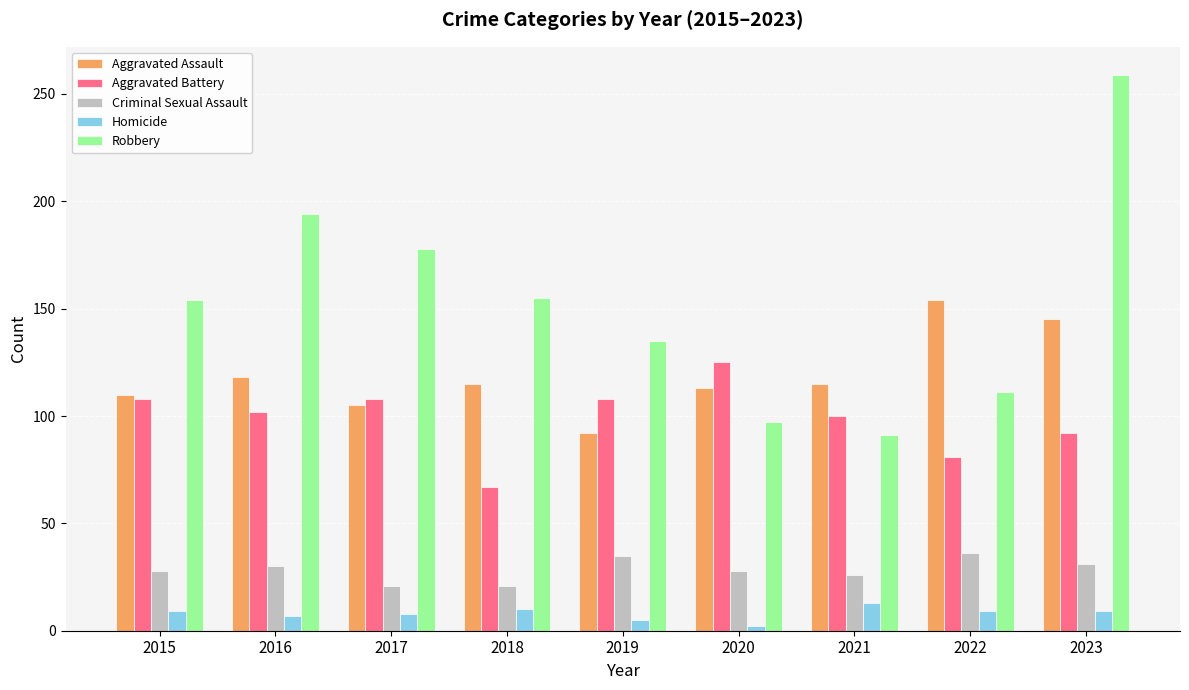

Count the number of categories in the chart.

9